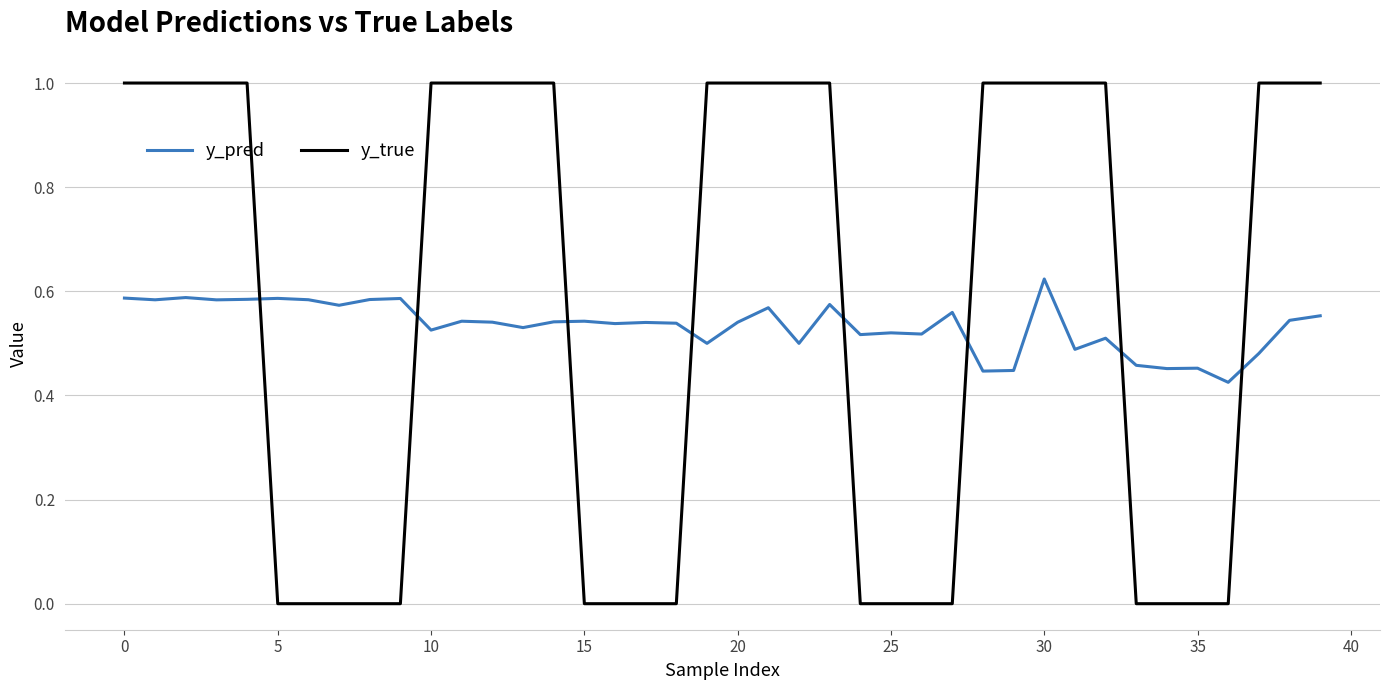

What is the difference between the second highest and minimum values in the y_true series?

1.0